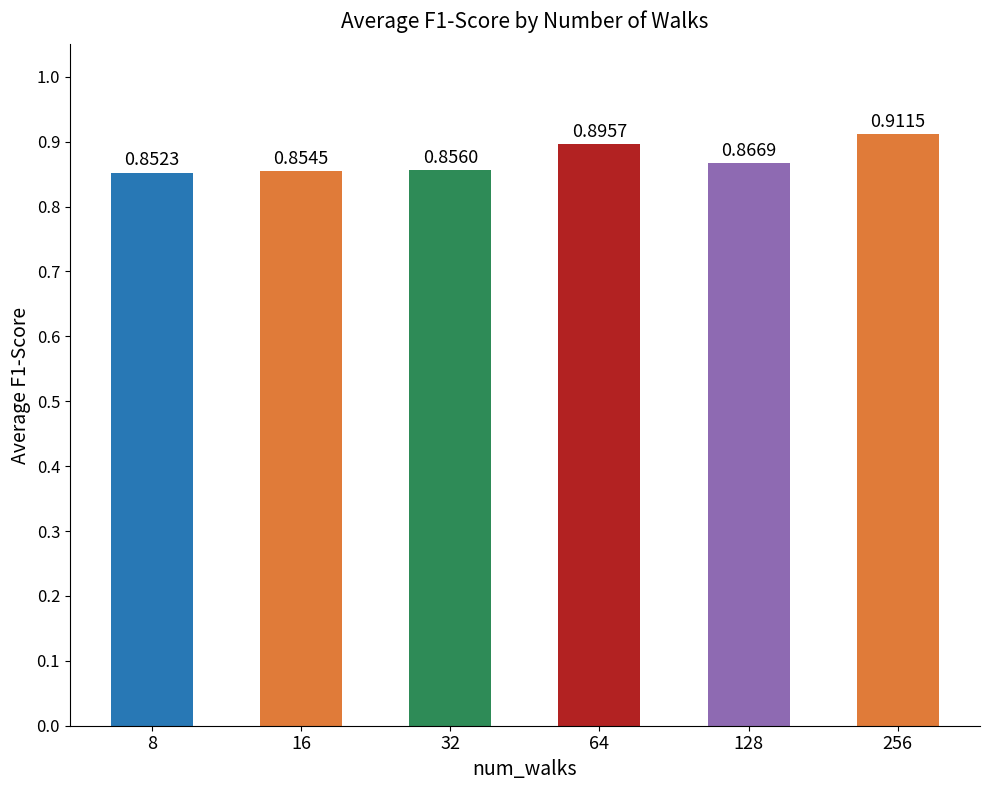

Is it true that the value at 16 is 0.9?

True